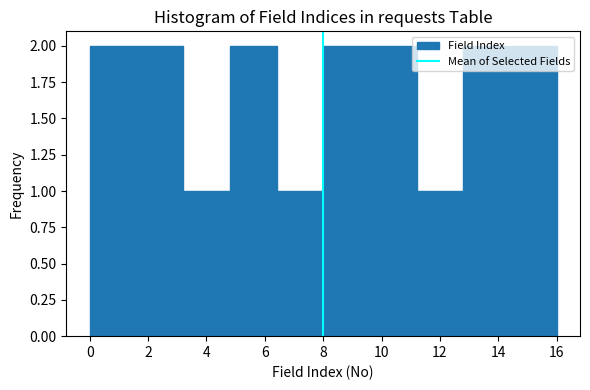

Reading left to right, list every bar in this chart as the range it spans on the x-axis followed by its height. The values are not printed on the chart, so give them approximately, as read against the axis.

0.0 to 1.6: 2
1.6 to 3.2: 2
3.2 to 4.8: 1
4.8 to 6.4: 2
6.4 to 8.0: 1
8.0 to 9.6: 2
9.6 to 11.2: 2
11.2 to 12.8: 1
12.8 to 14.4: 2
14.4 to 16.0: 2